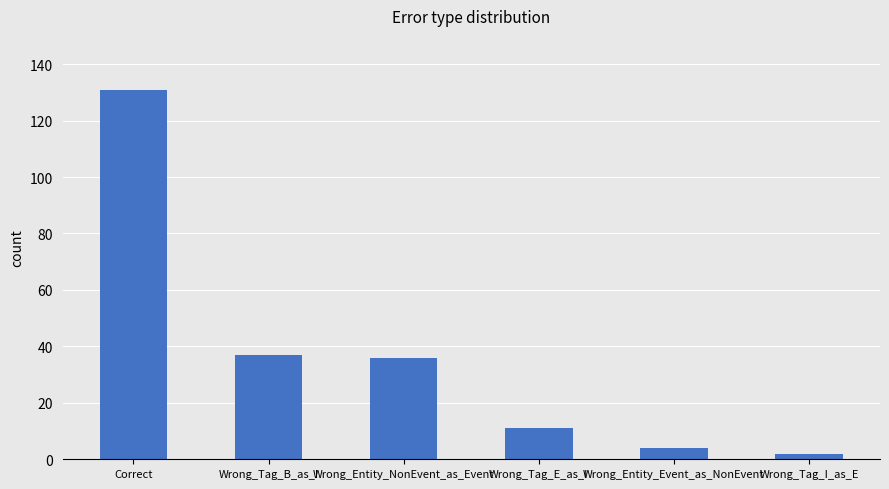

At which label does the data first exceed 36?

Correct